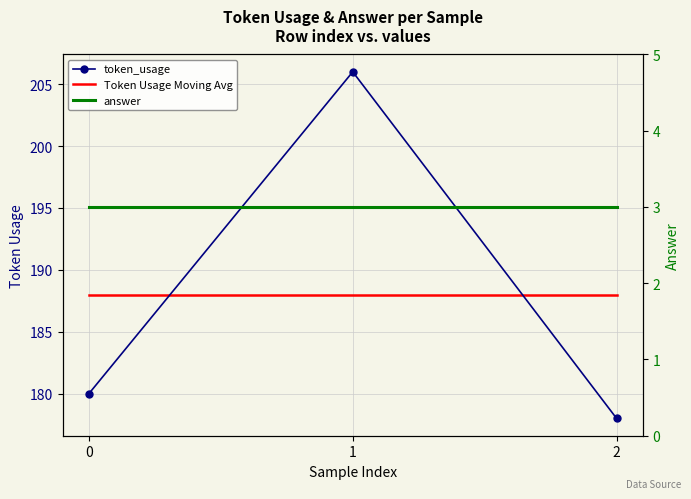

Which series has the largest total across all categories?

token_usage